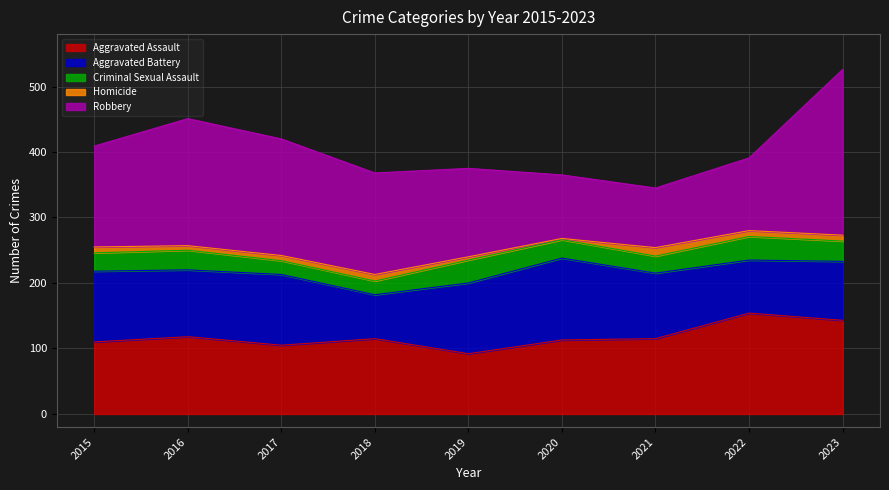

Is it true that Aggravated Assault equals 44 at 2018?

False